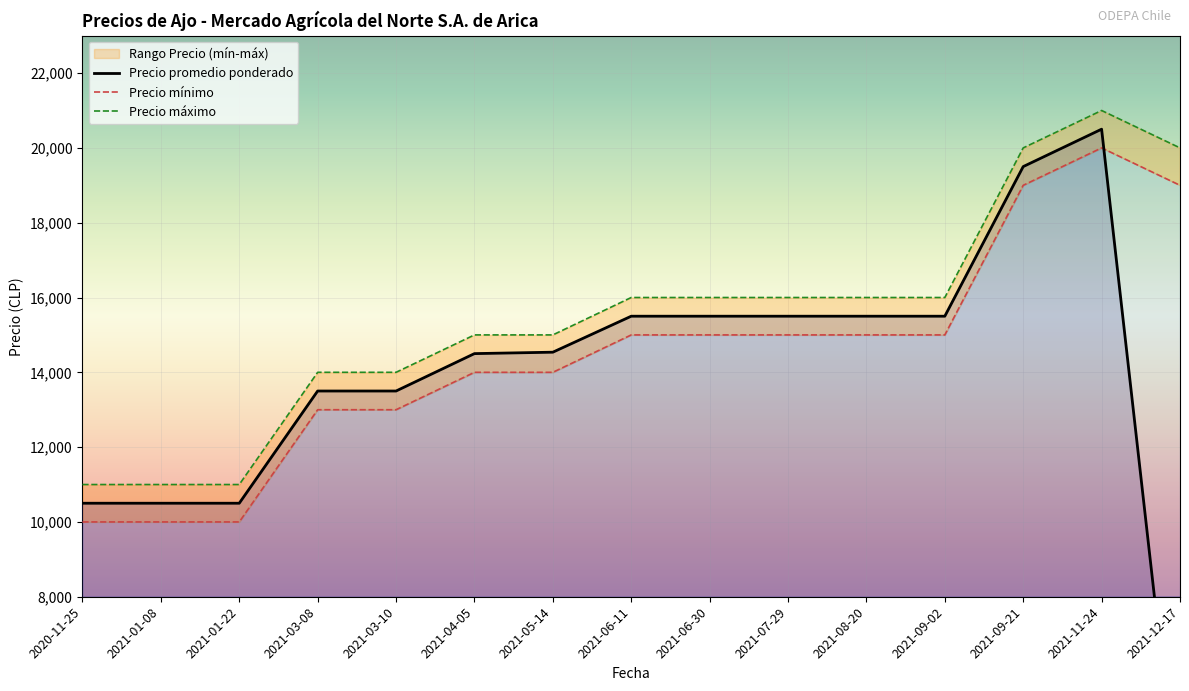

What are all the series names shown in the legend?

Precio promedio ponderado, Precio mínimo, Precio máximo